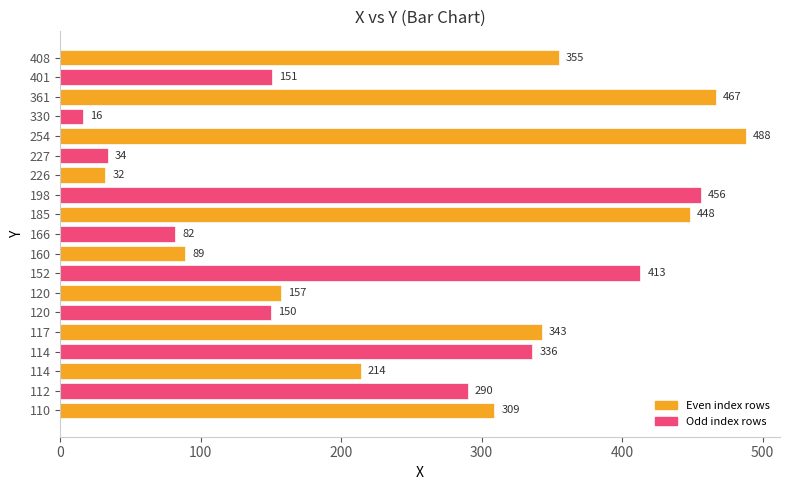

How many data points are less than 290?

9